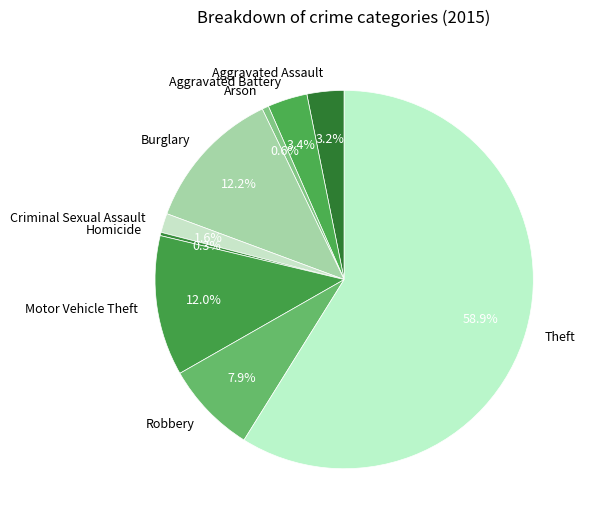

True or false: Arson accounts for 1% of the total.

True